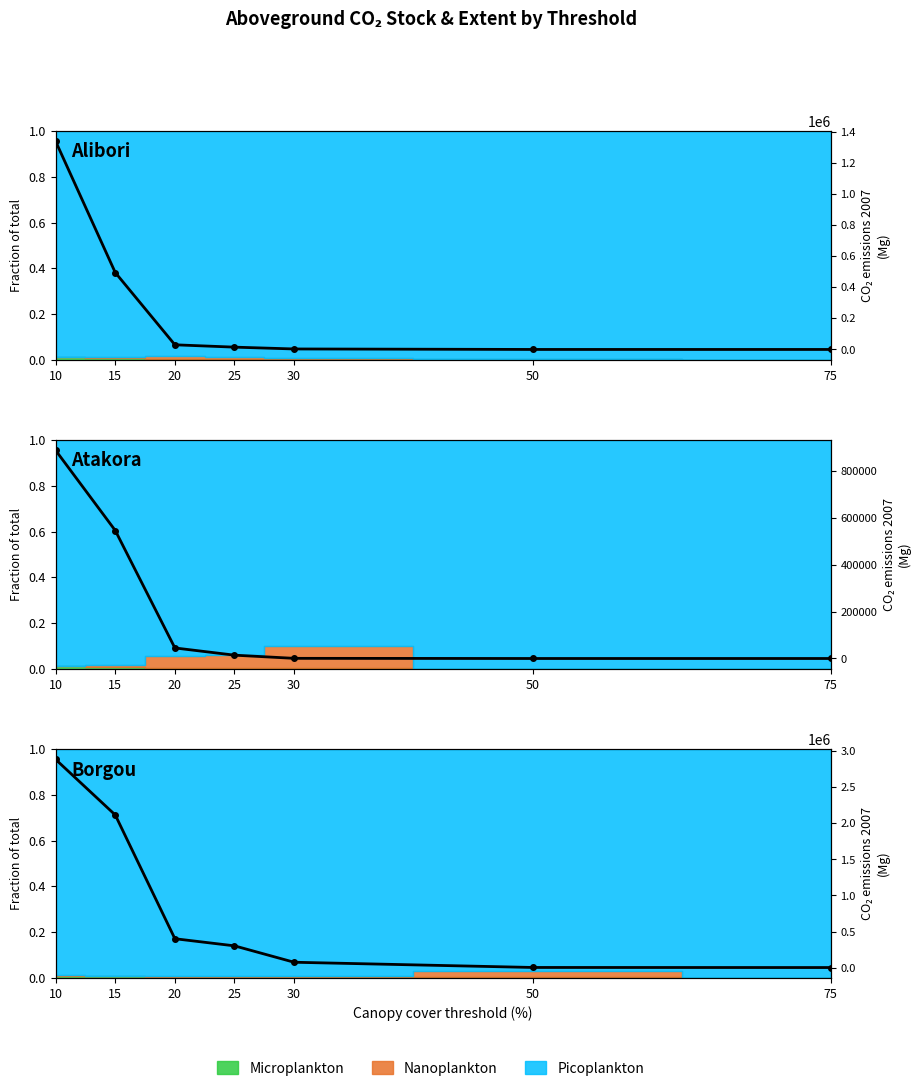

What is the value of the 4th point from the left?

301048